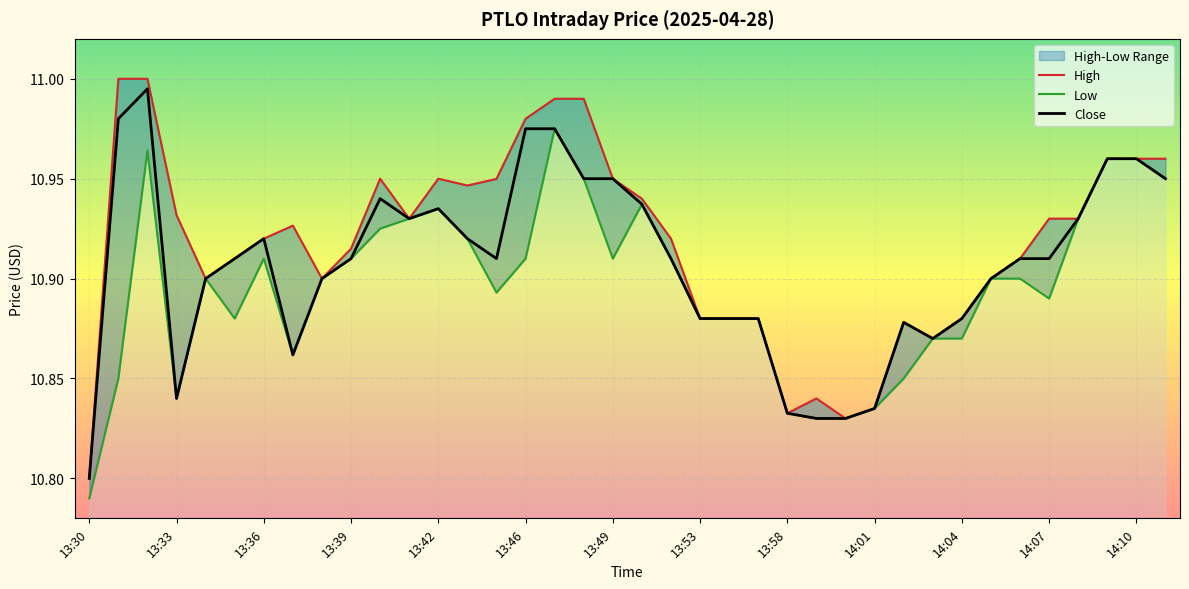

Rank the series by their average value, from lowest to highest.

Low, Close, High